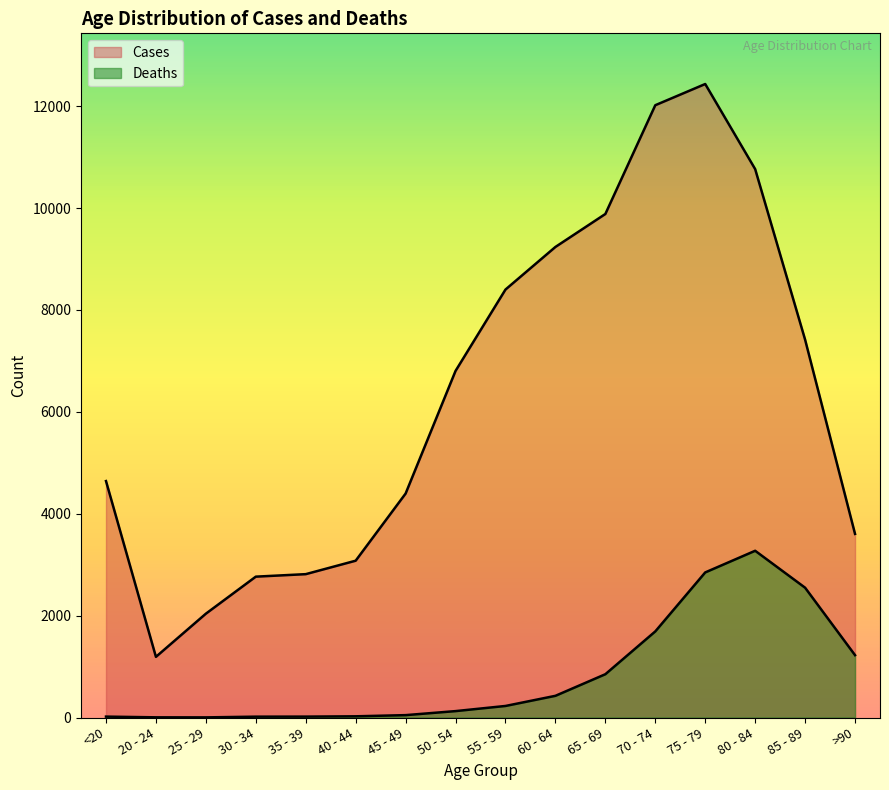

What is the difference between the Deaths values at 35 - 39 and 70 - 74?

1672